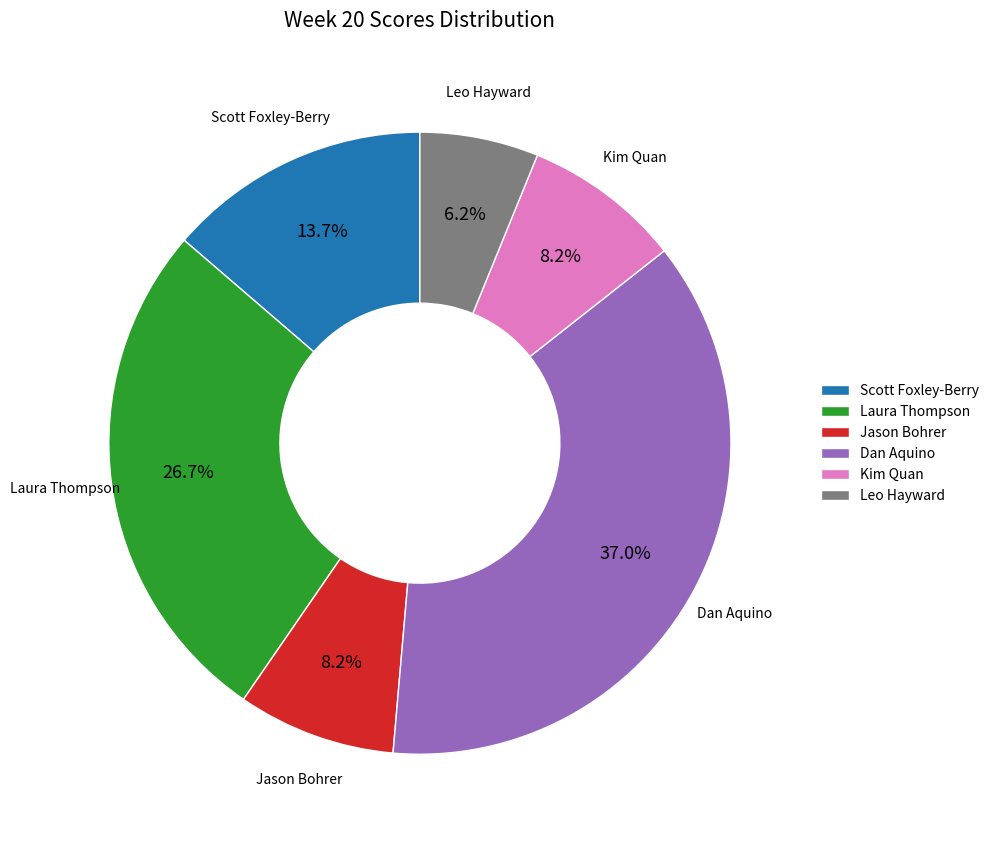

Which has a higher value, Jason Bohrer or Scott Foxley-Berry?

Scott Foxley-Berry